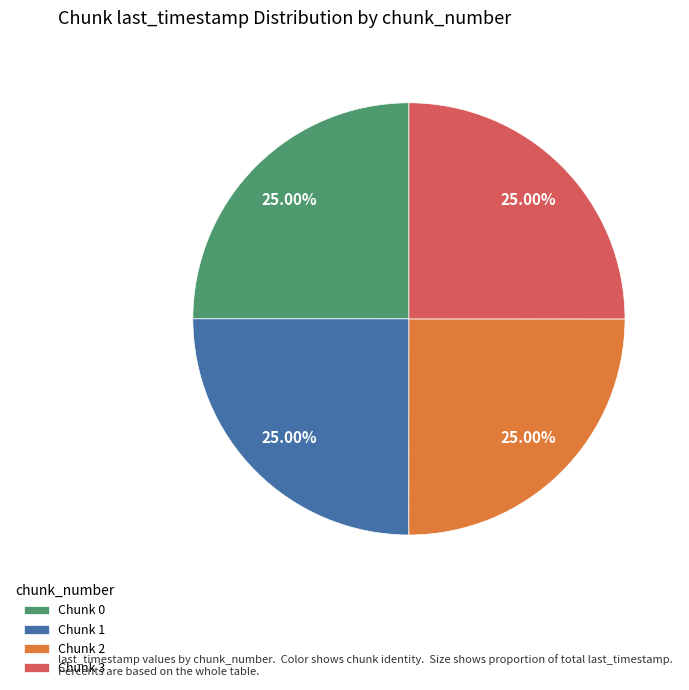

Approximately how many times larger is the value at Chunk 0 compared to Chunk 2?

1.0